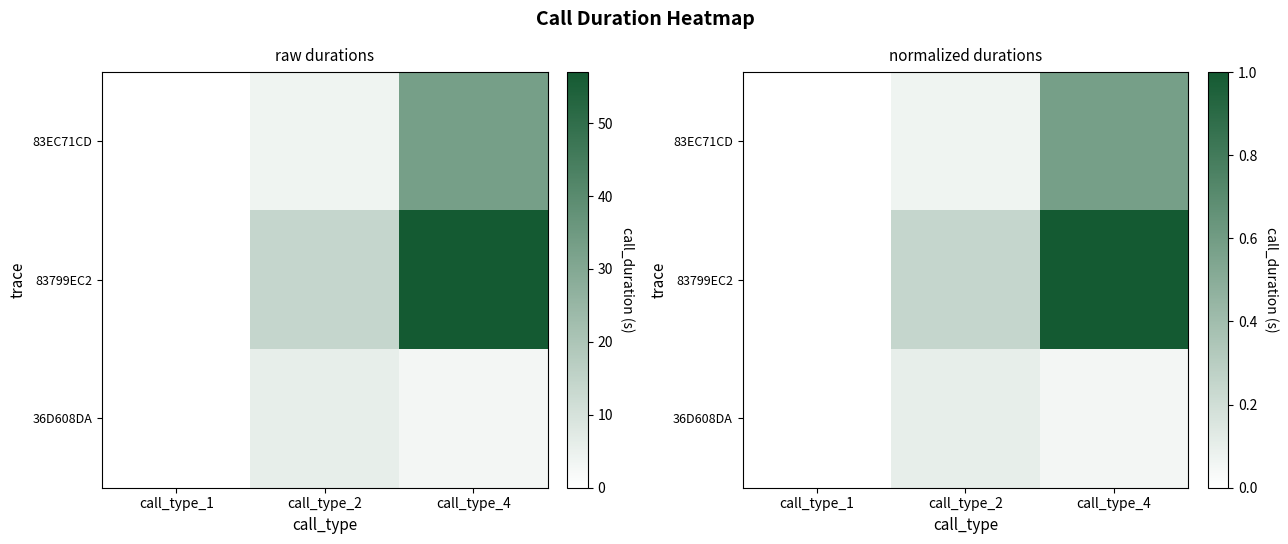

Which series changed the most between call_type_2 and call_type_4?

83799EC2